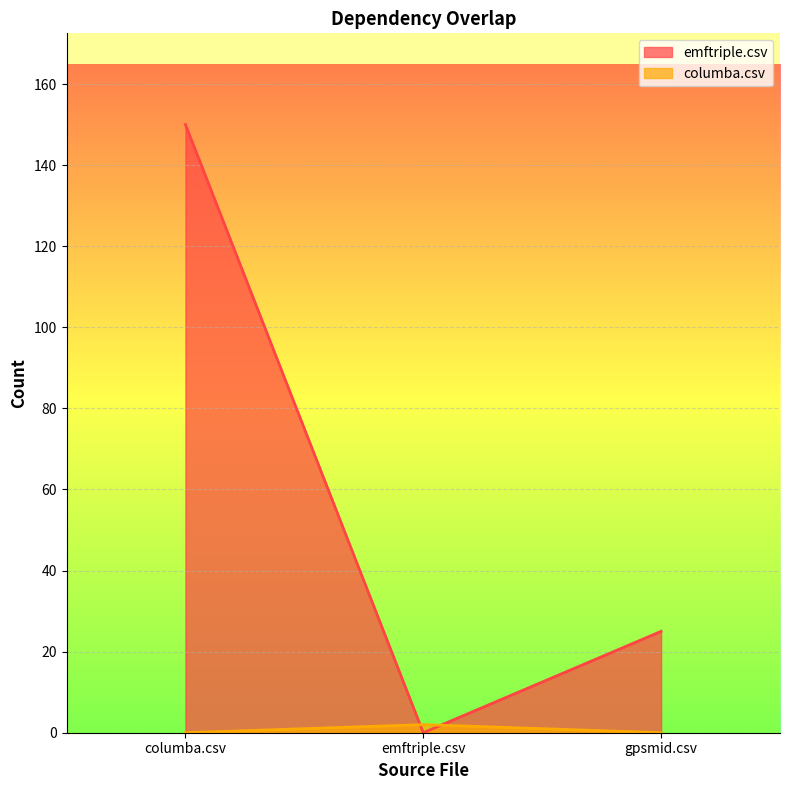

What is the sum of all columba.csv values?

2